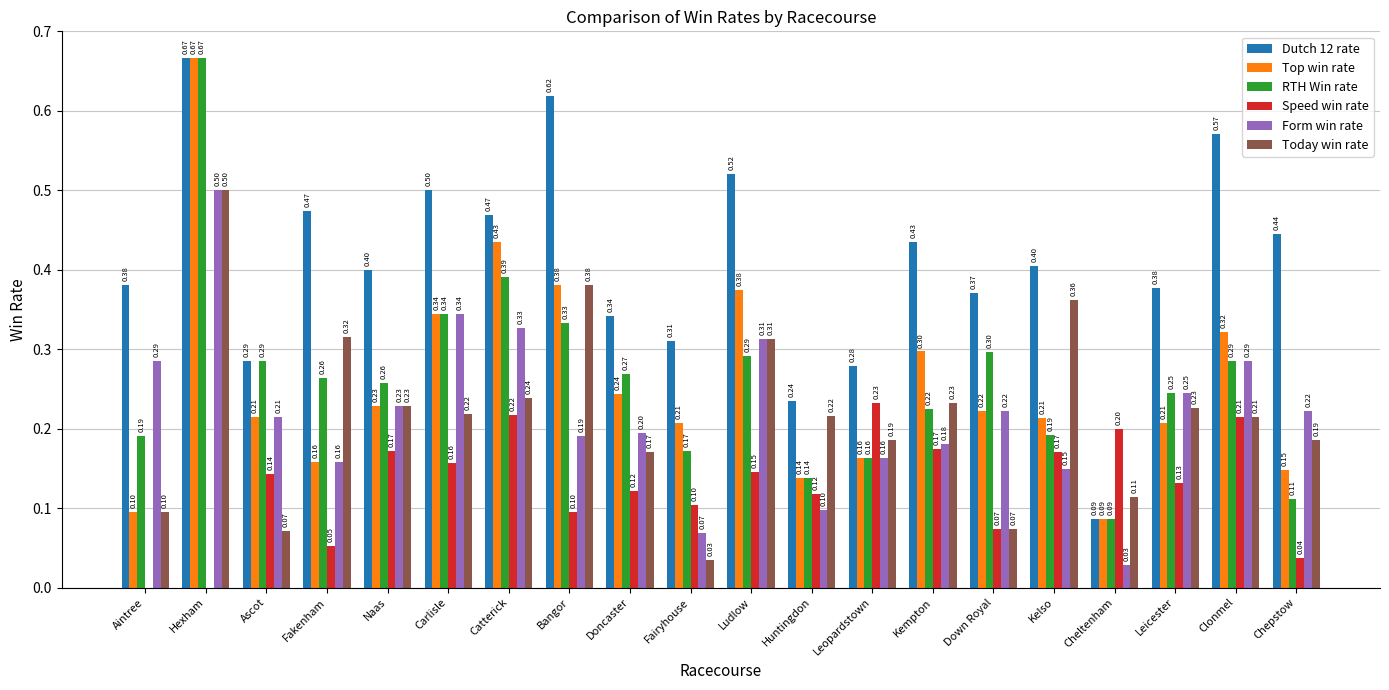

What are all the series names shown in the legend?

Dutch 12 rate, Top win rate, RTH Win rate, Speed win rate, Form win rate, Today win rate